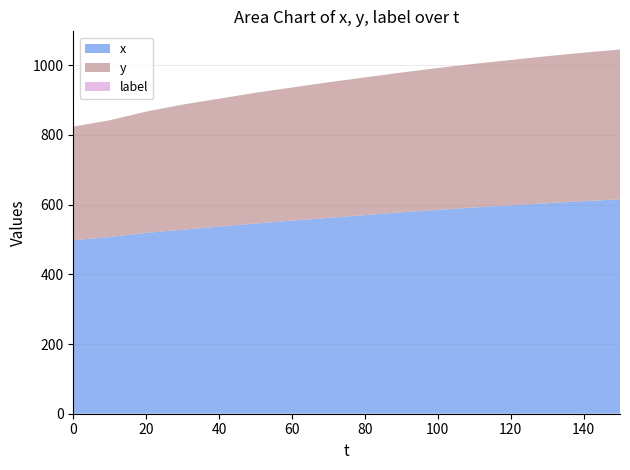

Reading right to left, transcribe all the data shown in this chart.

x: 150=615	140=610	130=604	120=598	110=592	100=585	90=578	80=570	70=562	60=554	50=546	40=537	30=528	20=519	10=507	0=498
y: 150=430	140=426	130=422	120=417	110=412	100=407	90=401	80=395	70=389	60=382	50=375	40=367	30=359	20=348	10=335	0=326
label: 150=0	140=0	130=0	120=0	110=0	100=0	90=0	80=0	70=0	60=0	50=0	40=0	30=0	20=0	10=0	0=0